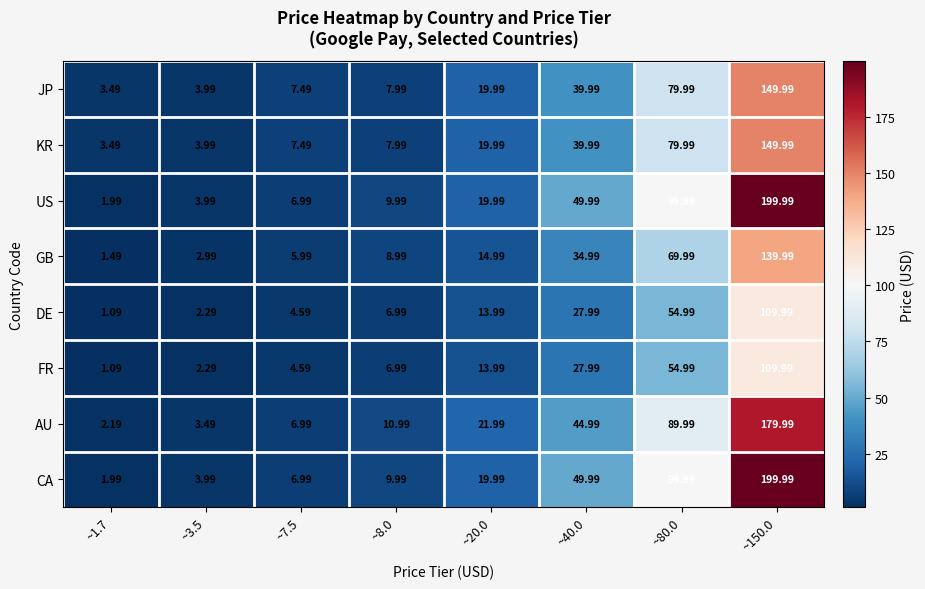

Is the value of US at ~20.0 greater than the value of DE at ~40.0?

No